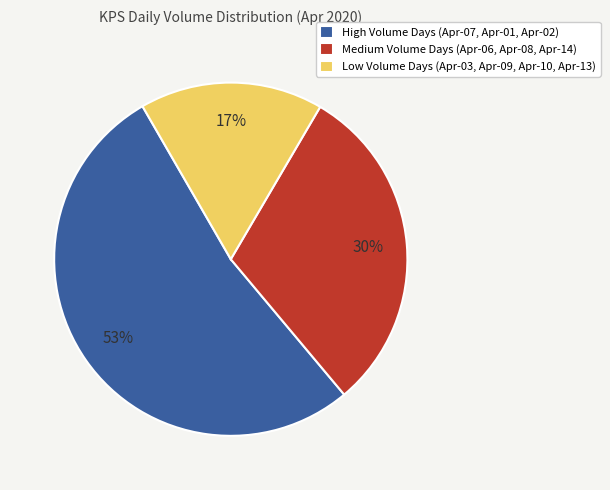

The Low Volume Days (Apr-03, Apr-09, Apr-10, Apr-13) slice represents 17% of the pie. True or false?

True